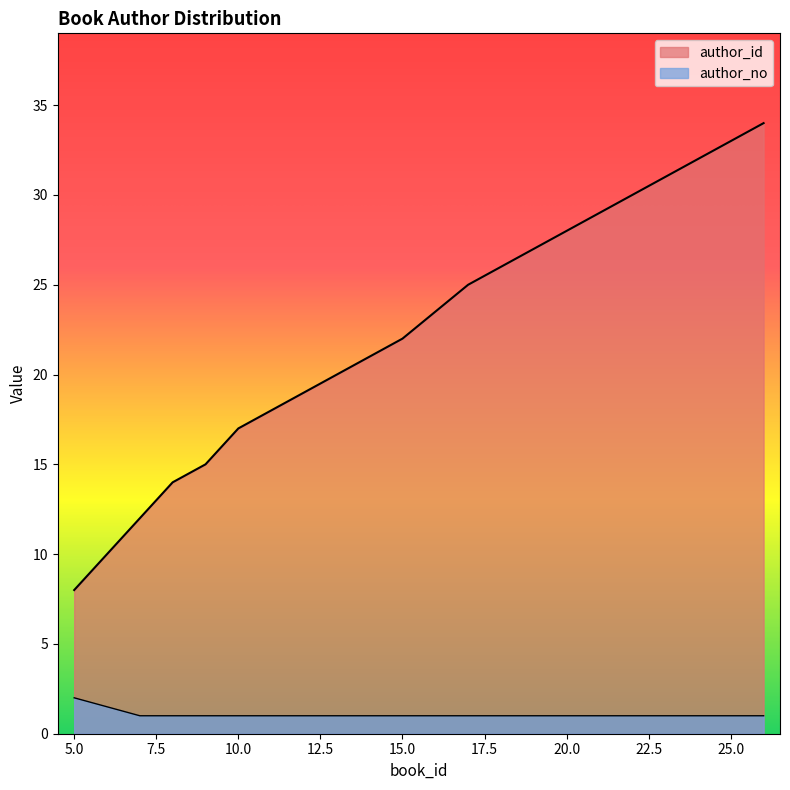

True or false: author_no has a value of 1 at 11.

True